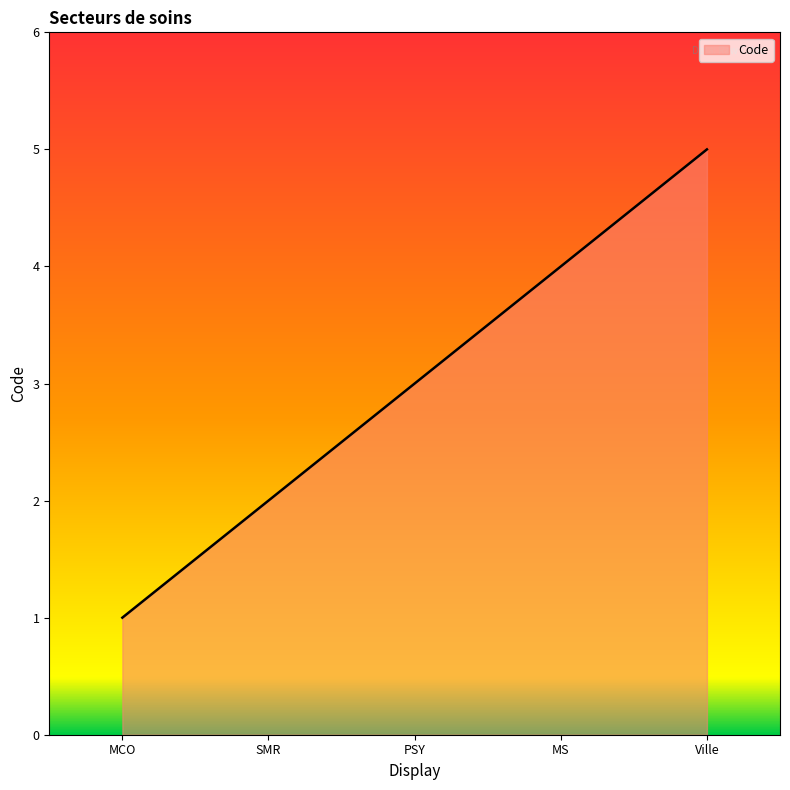

True or false: there are more than 2 points higher than both neighbors.

False